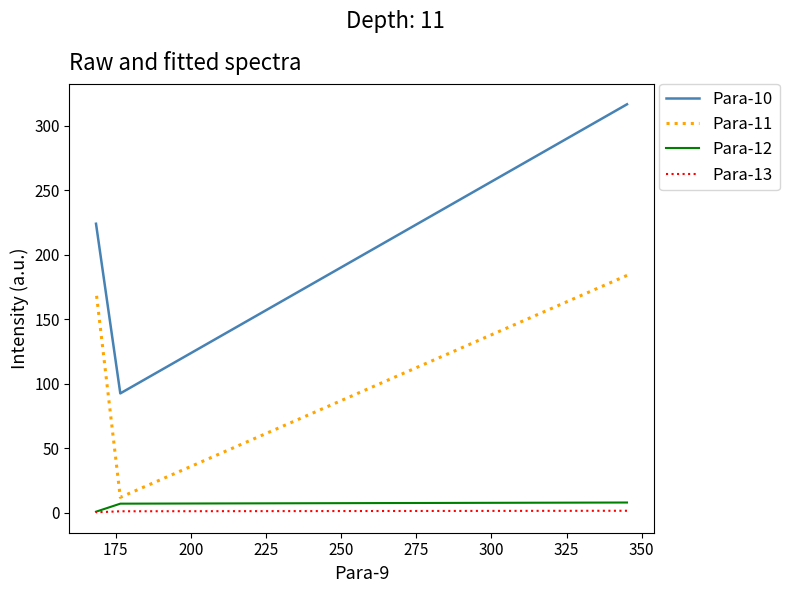

How many lines are shown in the chart?

4